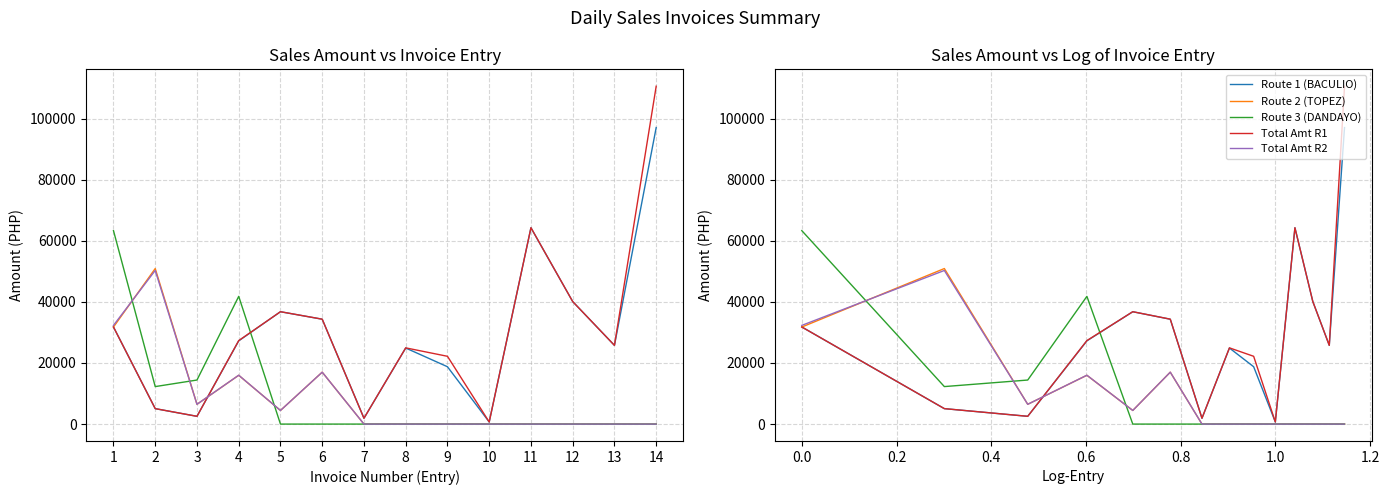

Which label corresponds to the largest value in the chart?

14